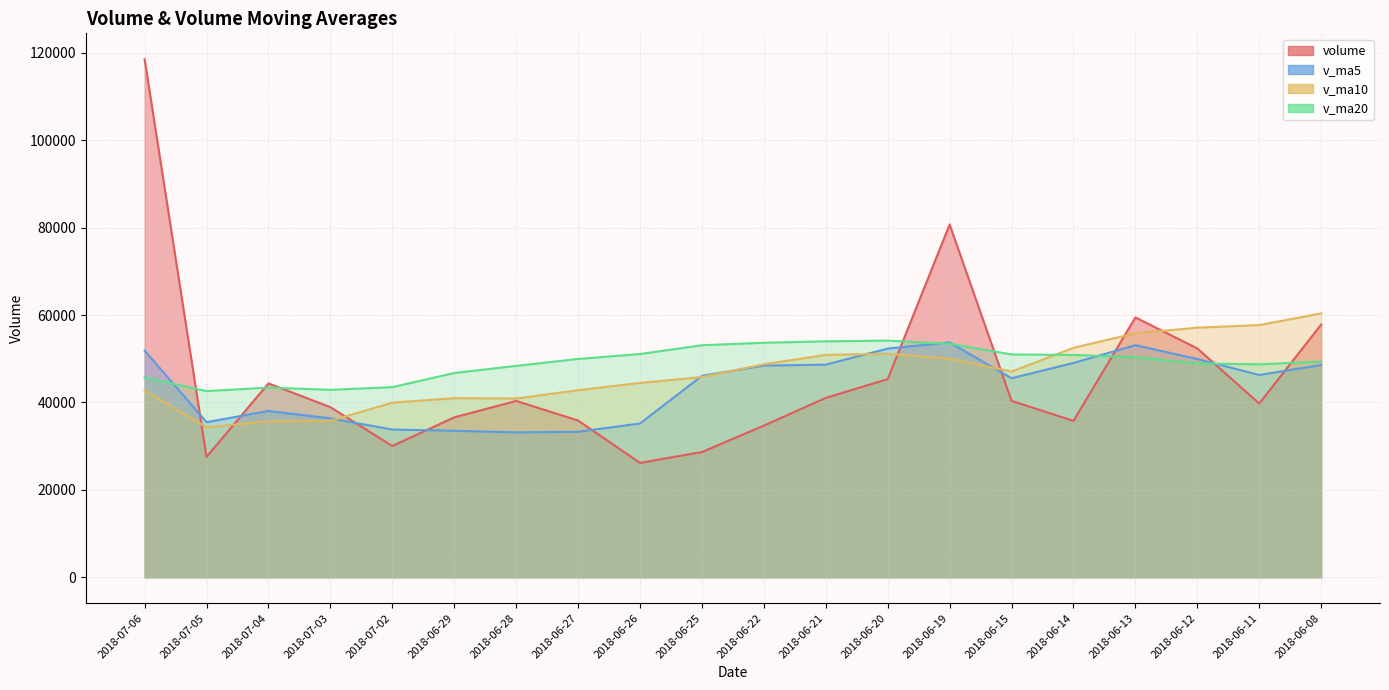

How many times do v_ma5 and volume cross each other?

10